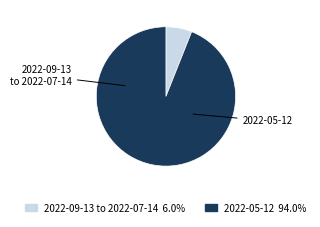

Does any single category account for the majority?

Yes